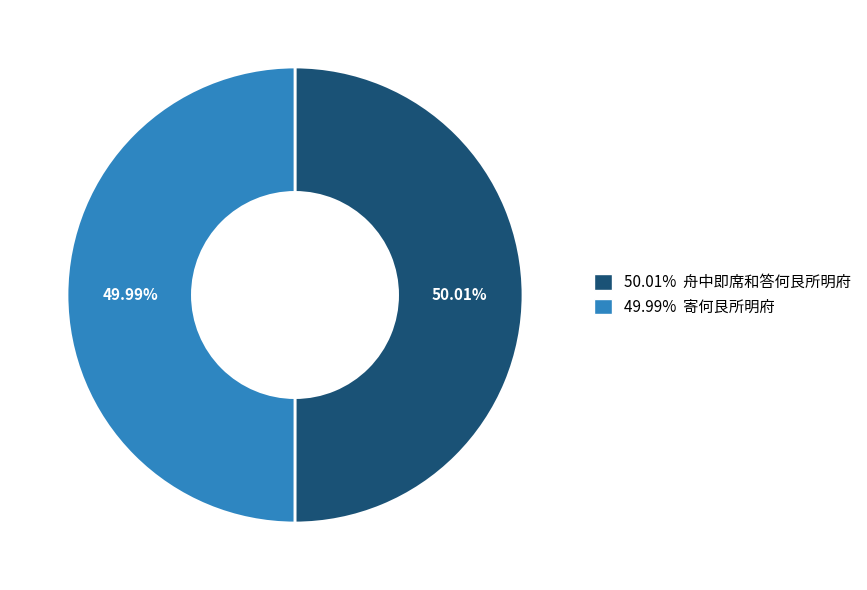

Is there any slice that represents more than half of the pie?

Yes